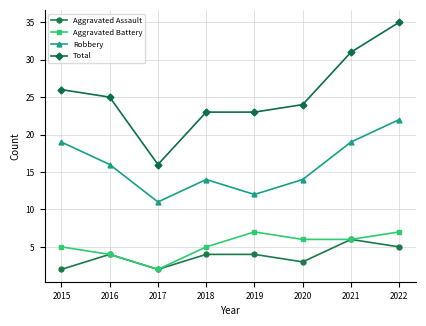

How many interior local valleys does the Robbery series have?

2